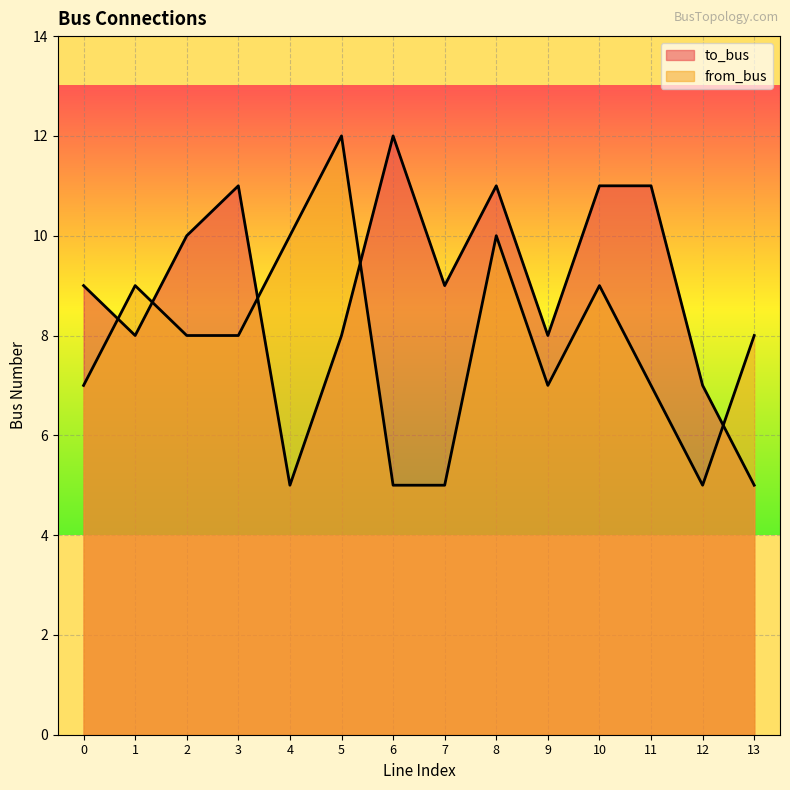

At which category is the sum across all series the highest?

8